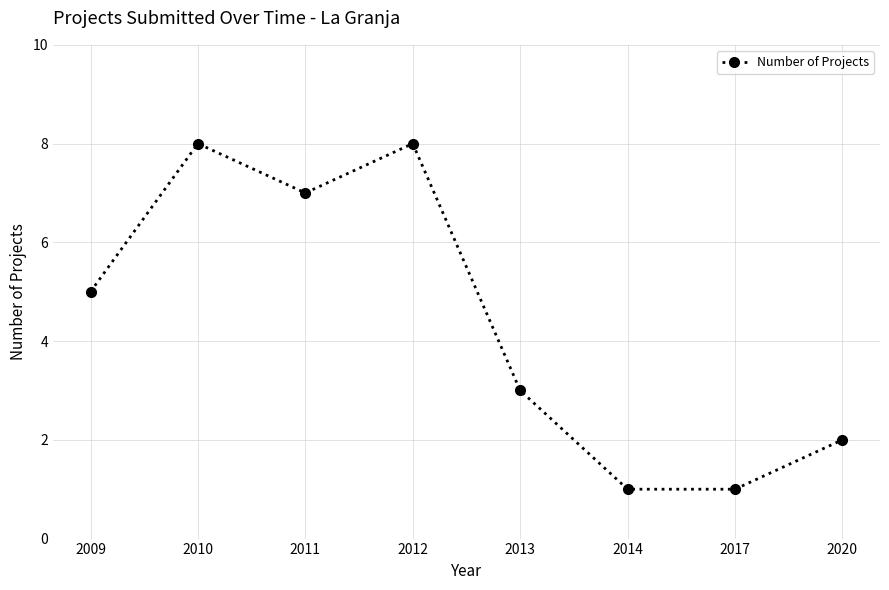

What is the value of the 6th point from the left?

1